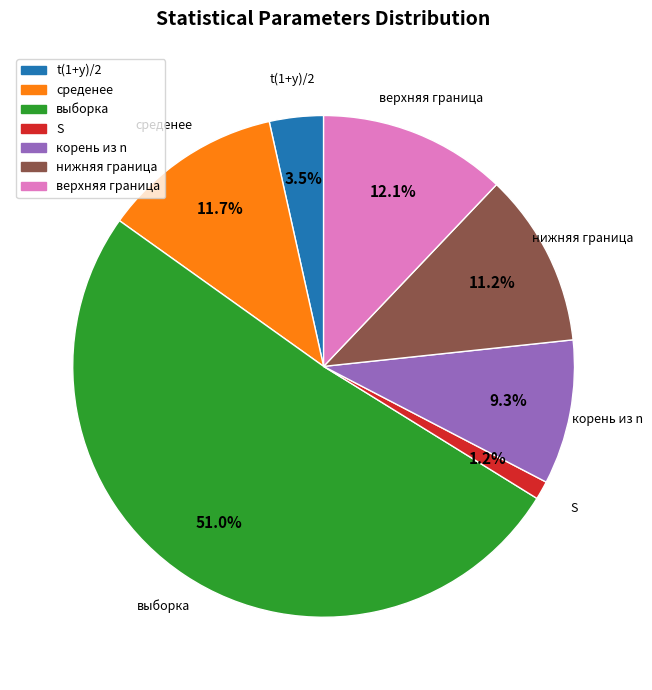

How many segments does this pie chart have?

7